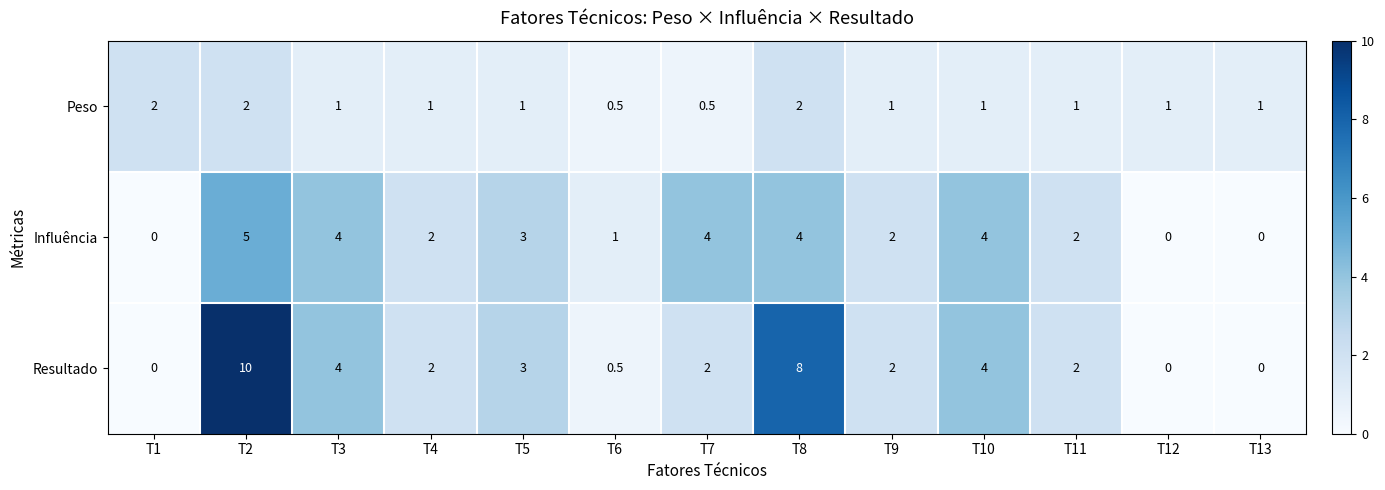

How many Peso values are between 1 and 2?

11